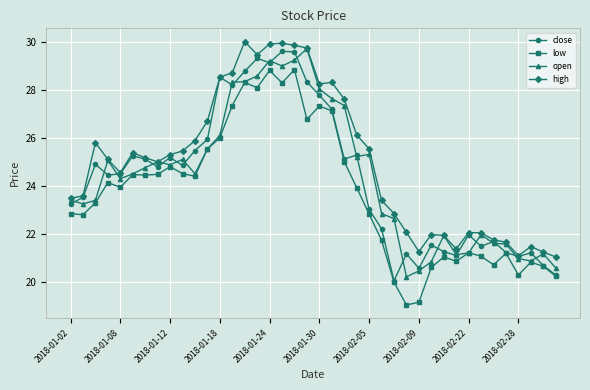

What is the value of the high point at the 27th from the left?

22.9